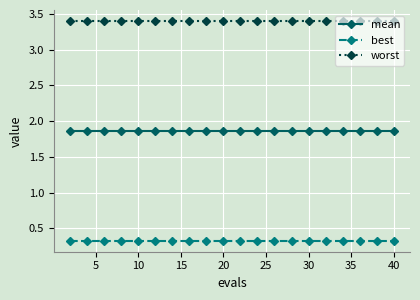

What are all the series names shown in the legend?

mean, best, worst